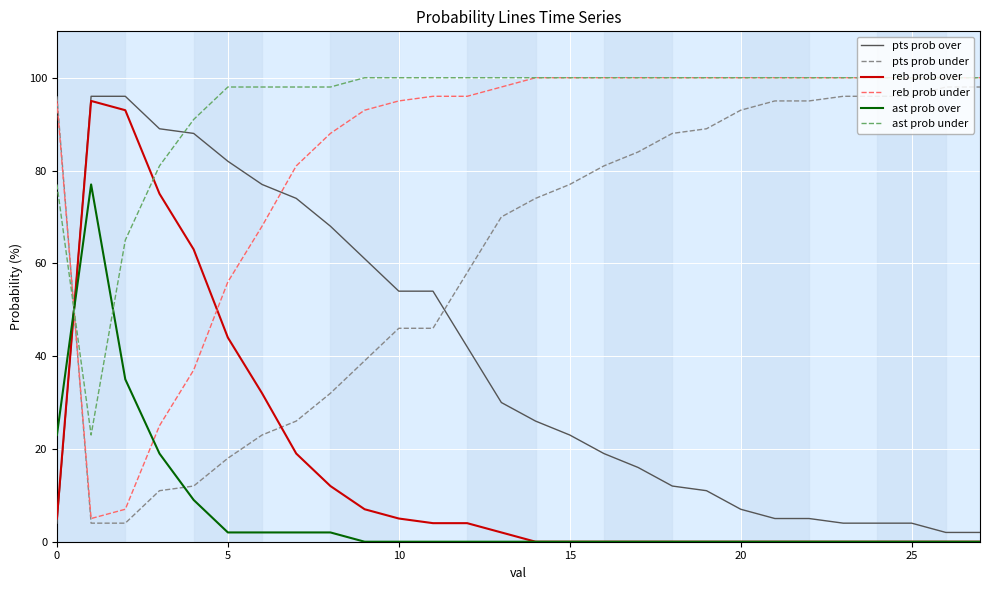

Which series has the largest total across all categories?

ast prob under